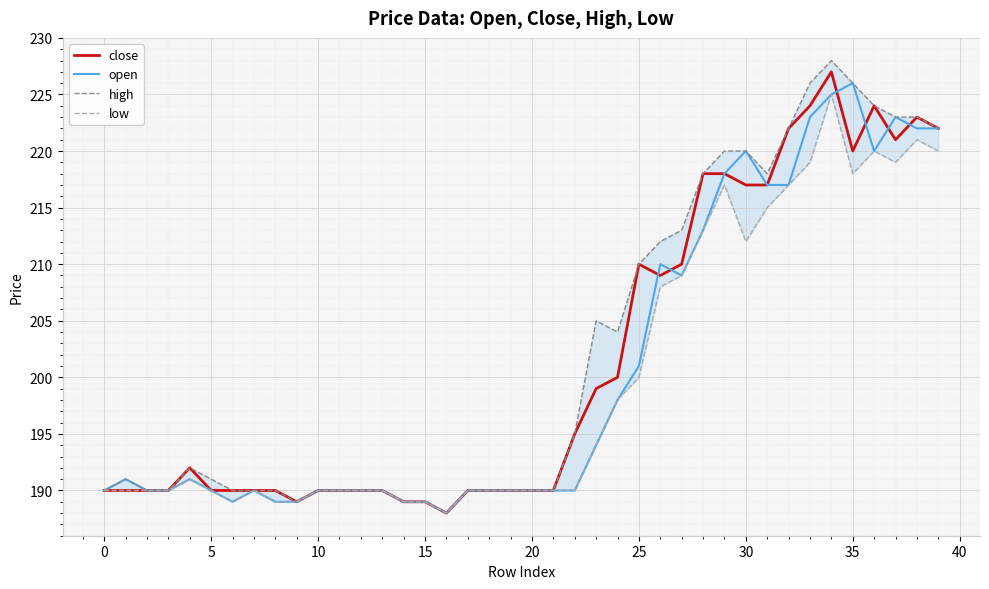

What is the difference between the low values at 20 and 26?

18